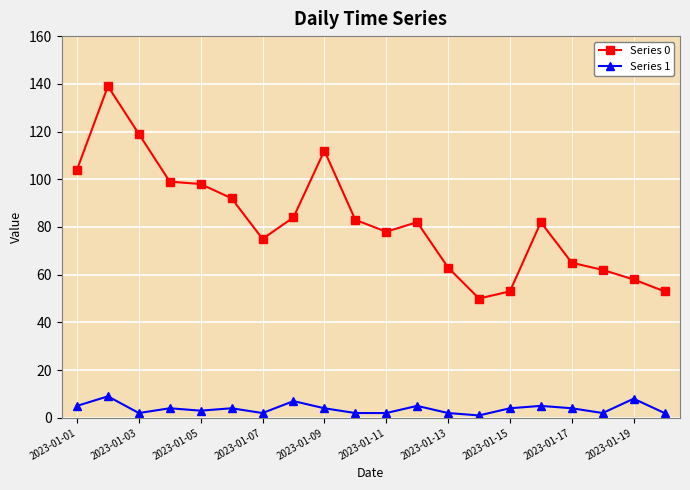

Does the chart display data point markers on the line(s)?

Yes